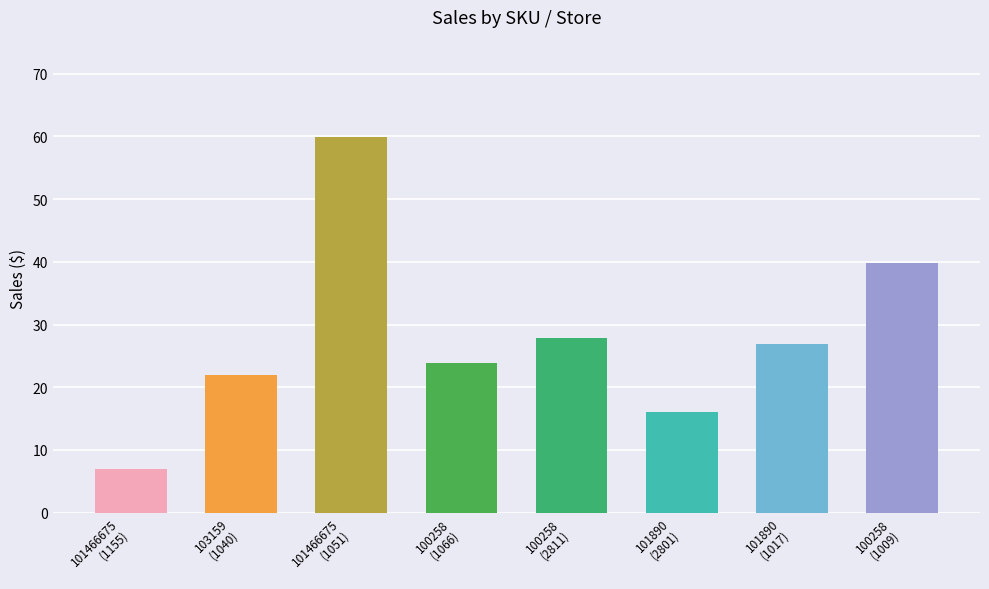

What is the difference between the values at 100258
(1066) and 100258
(1009)?

15.9